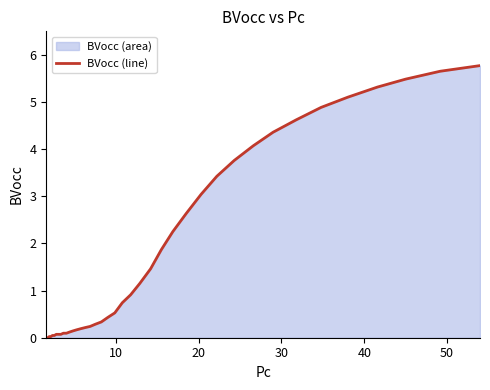

What is the difference between the maximum and minimum values?

5.8